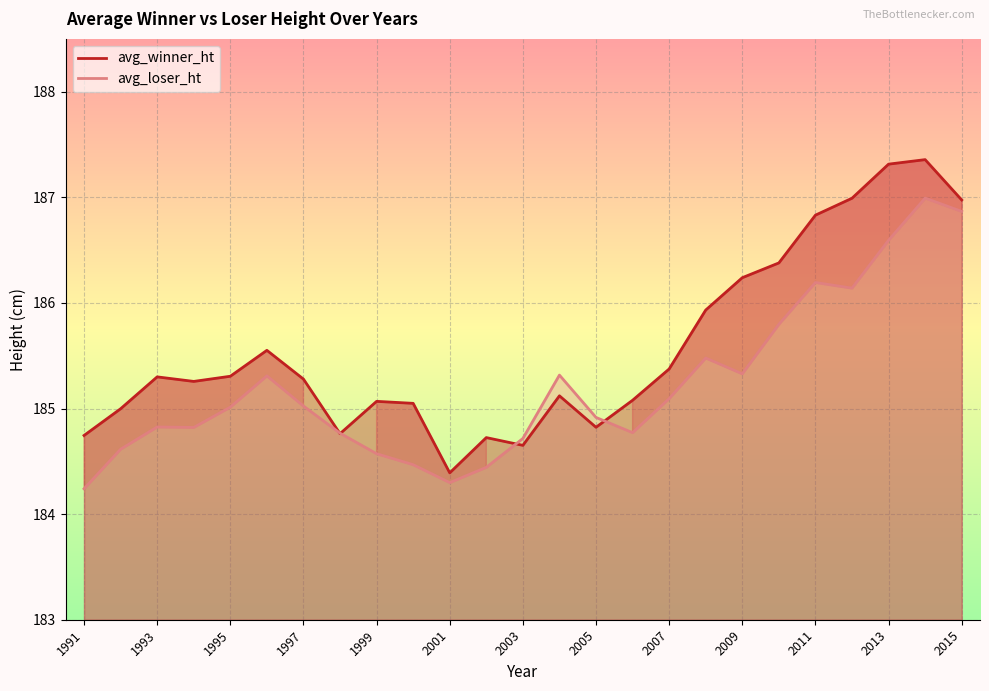

What is the highest value of the avg_loser_ht series?

187.0